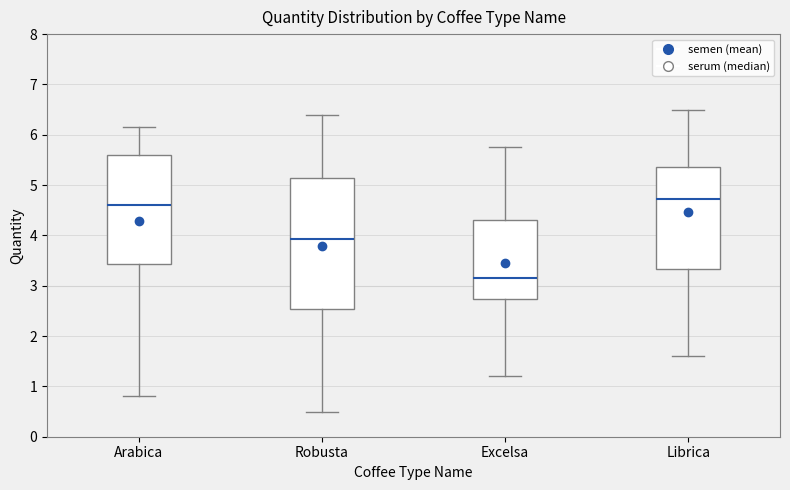

Reading left to right, read every box against the y-axis: the position of its median line, the range the box covers, and the ends of its whiskers. The values are not printed on the chart, so give them approximately, as read against the axis.

Arabica: median 4.6, box 3.4 to 5.6, whiskers 0.8 to 6.2
Robusta: median 3.9, box 2.5 to 5.1, whiskers 0.5 to 6.4
Excelsa: median 3.2, box 2.7 to 4.3, whiskers 1.2 to 5.8
Librica: median 4.7, box 3.3 to 5.4, whiskers 1.6 to 6.5